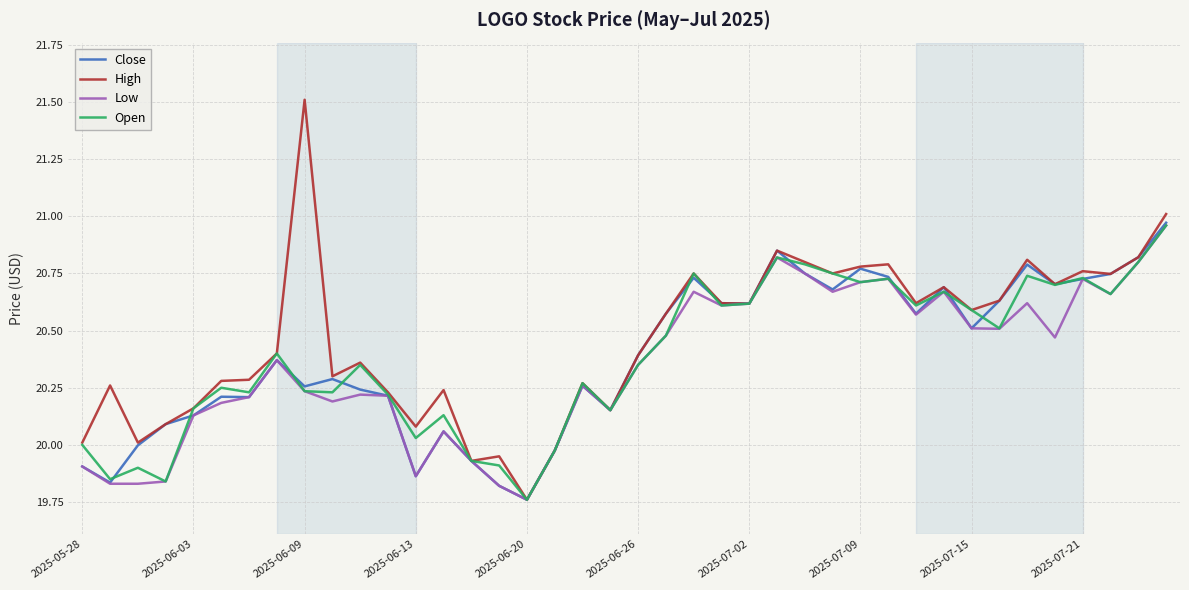

What are all the series names shown in the legend?

Close, High, Low, Open